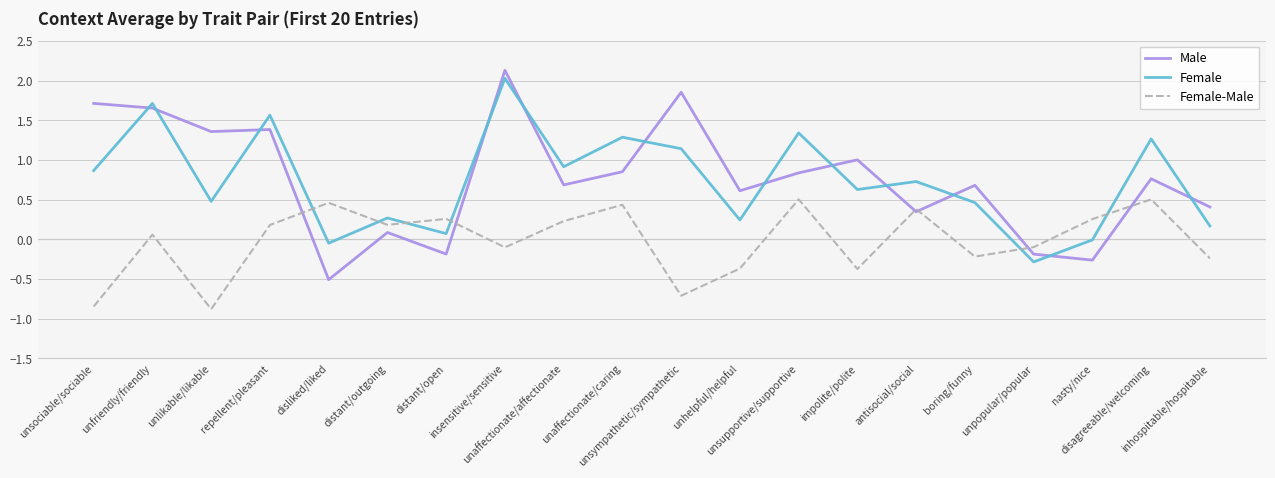

What are all the series names shown in the legend?

Male, Female, Female-Male